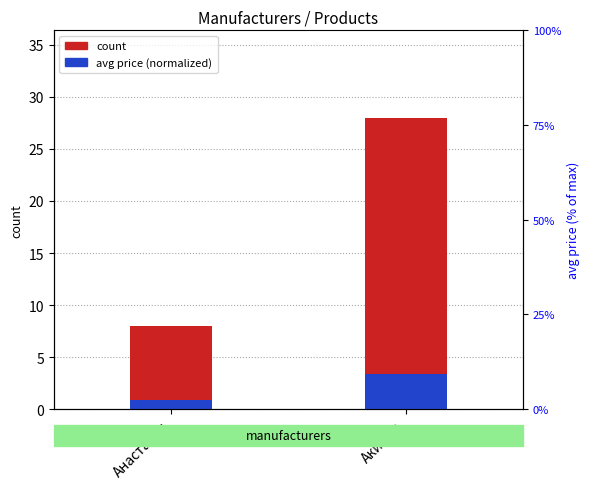

Which series has the widest spread of values?

count